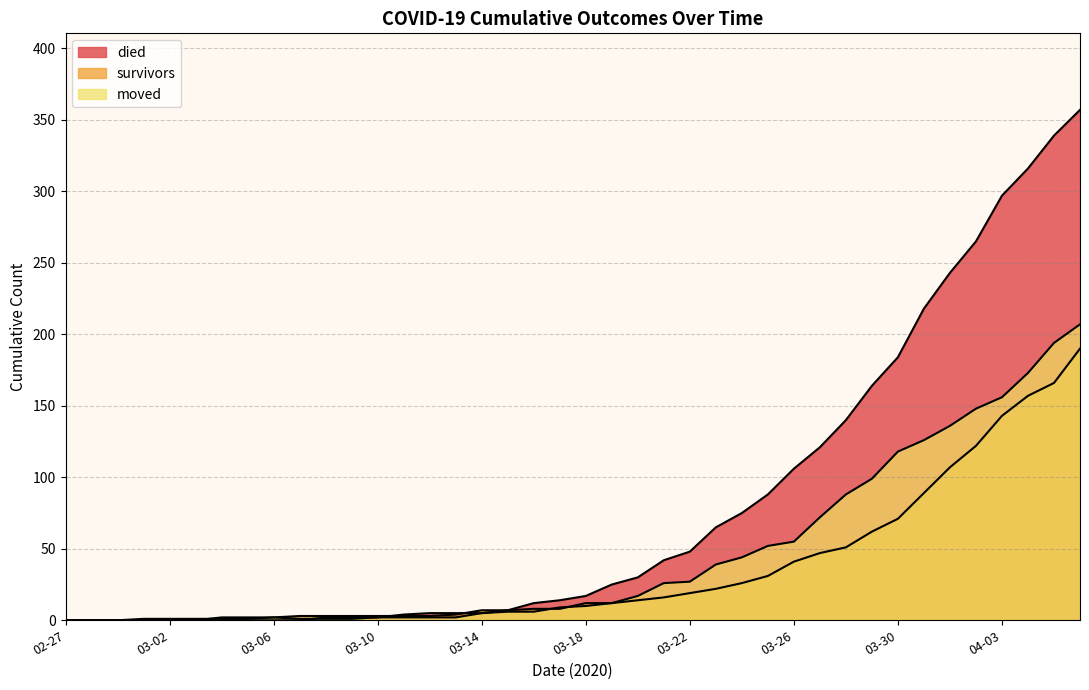

The value of died at 2020-03-22 is 78. True or false?

False